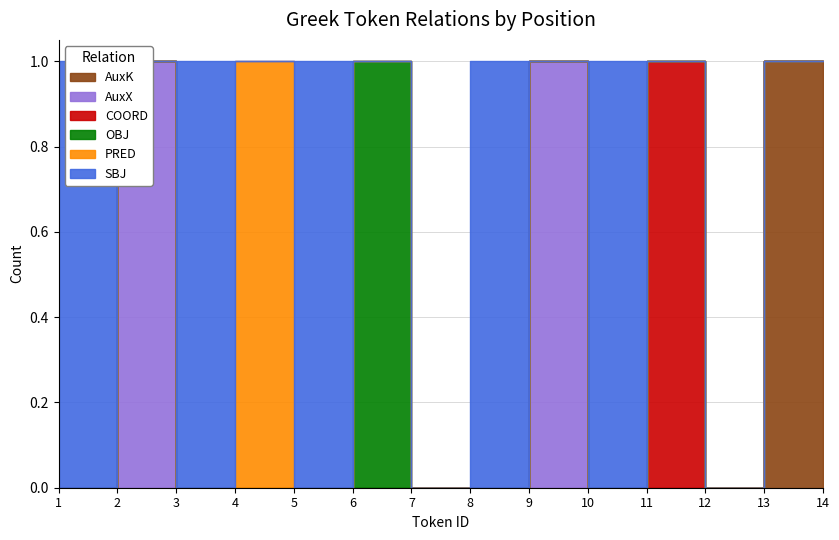

Between which two adjacent categories do SBJ and OBJ first intersect?

6 and 7